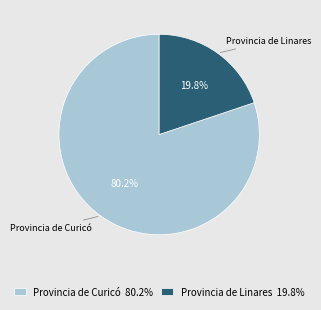

Between Provincia de Curicó and Provincia de Linares, which is larger?

Provincia de Curicó